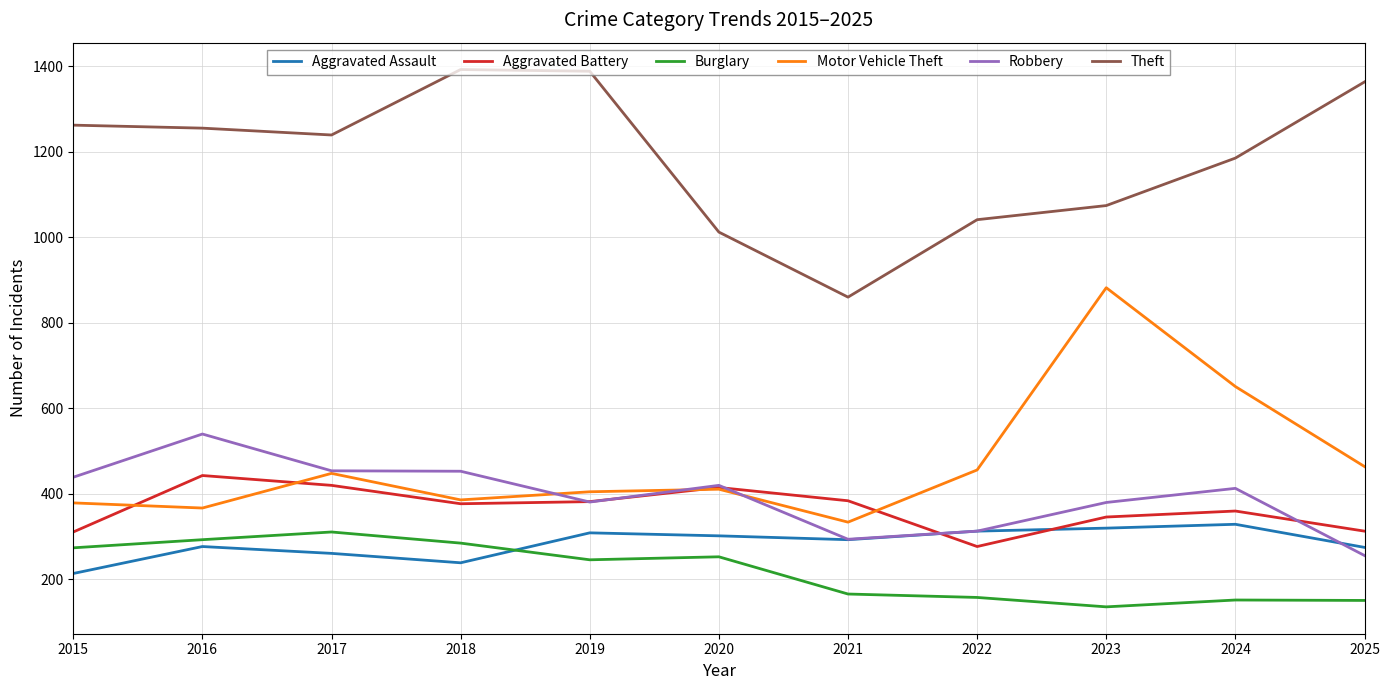

At how many categories does at least one series exceed 169?

11